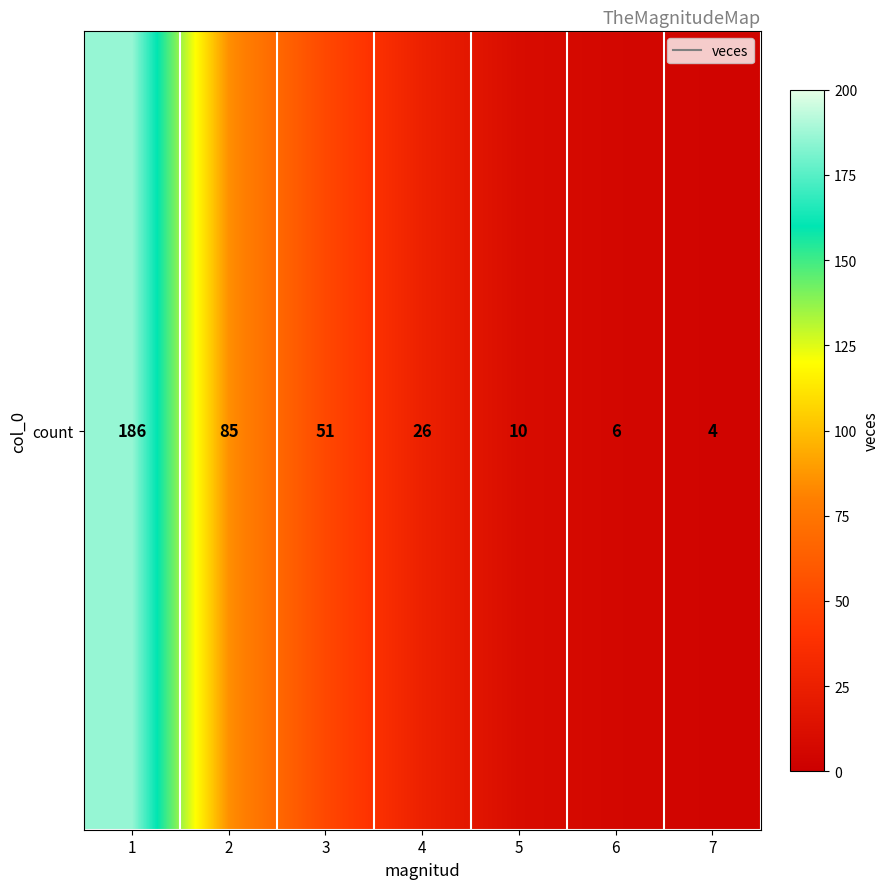

The chart shows a value of 4 at 7. True or false?

True